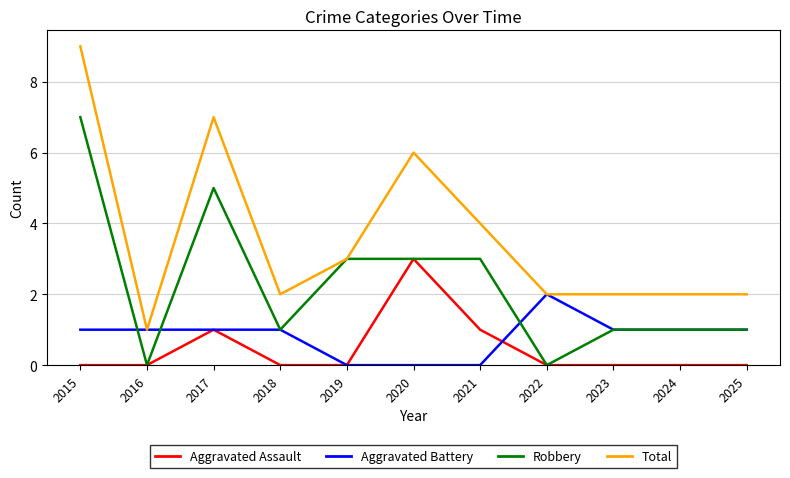

Between 2016 and 2017, which series saw the biggest shift?

Total